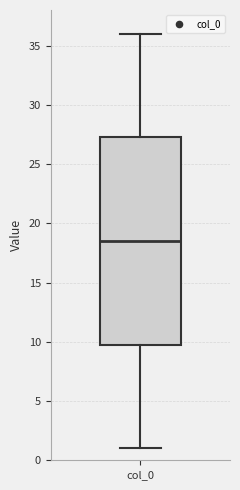

Where is the lower edge of the box for col_0 on the y-axis? The values are not printed on the chart, so give them approximately, as read against the axis.

10.0